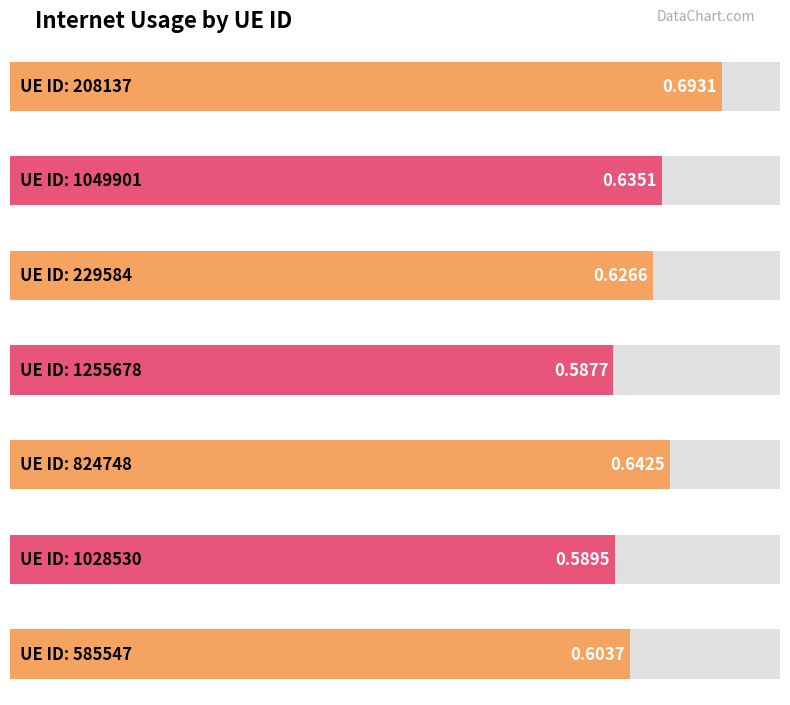

What position from the left is 824748?

5